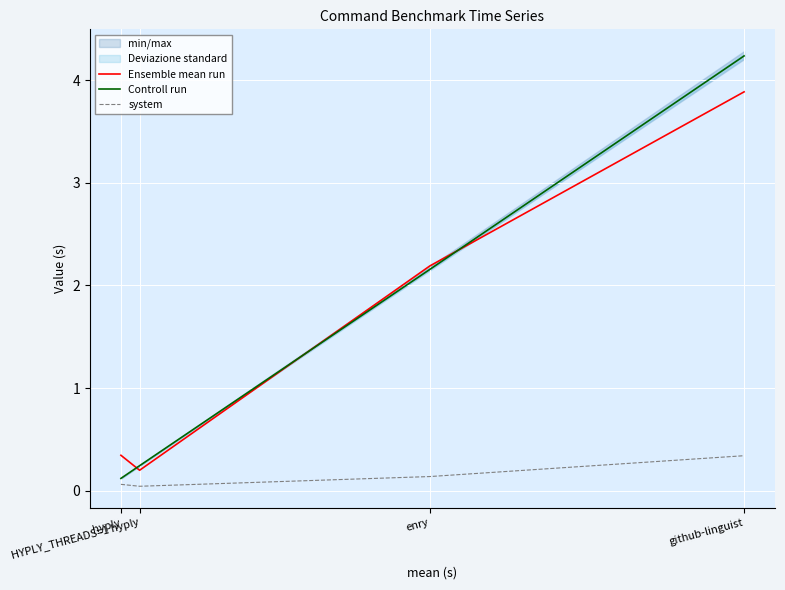

How many lines are shown in the chart?

3